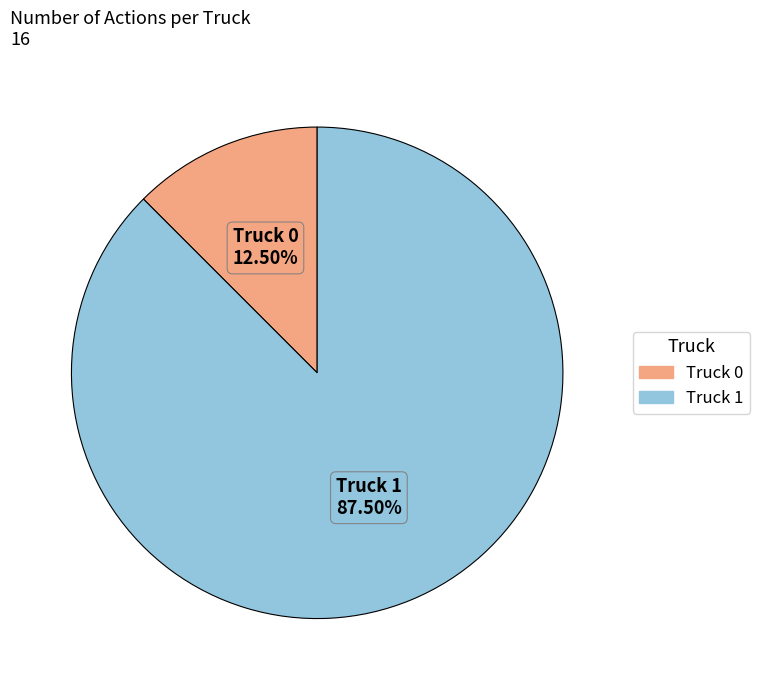

Is it true that Truck 1 is 97% of the pie?

False